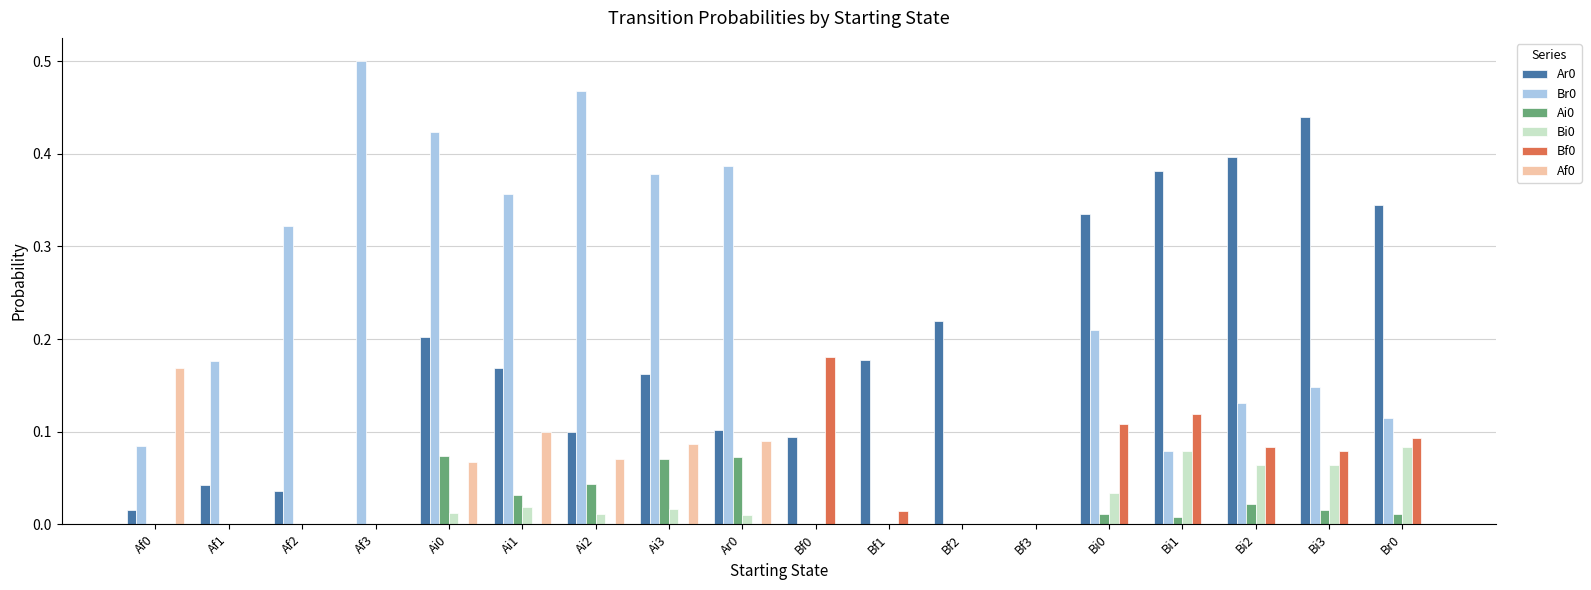

Count the number of categories in the chart.

18